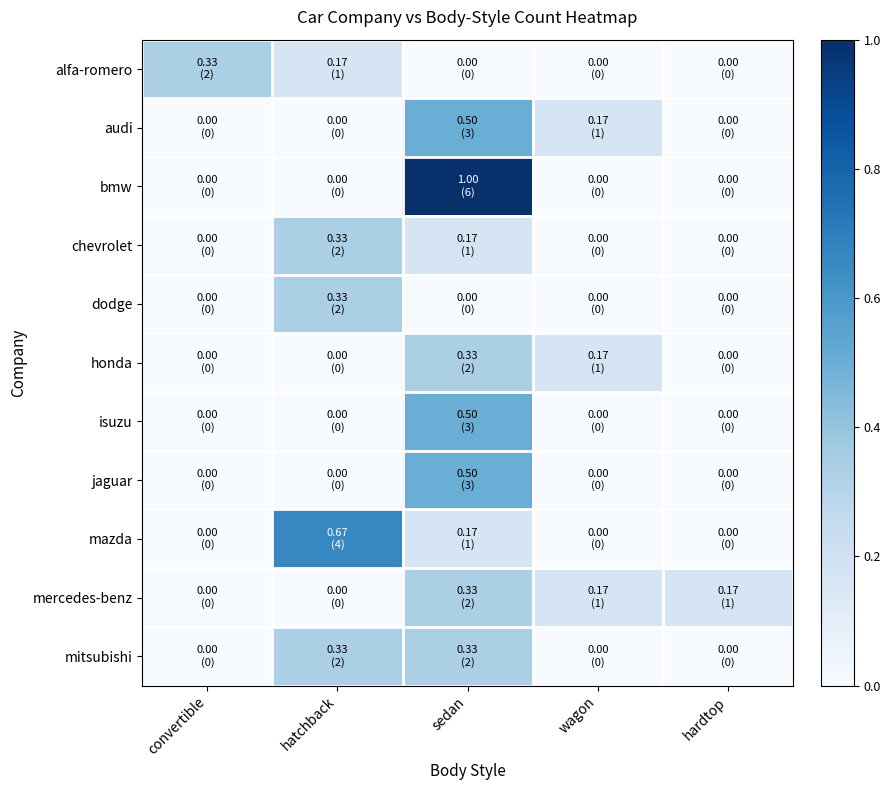

List the series in order of their peak value, highest first.

bmw, mazda, audi, isuzu, jaguar, alfa-romero, chevrolet, dodge, honda, mercedes-benz, mitsubishi